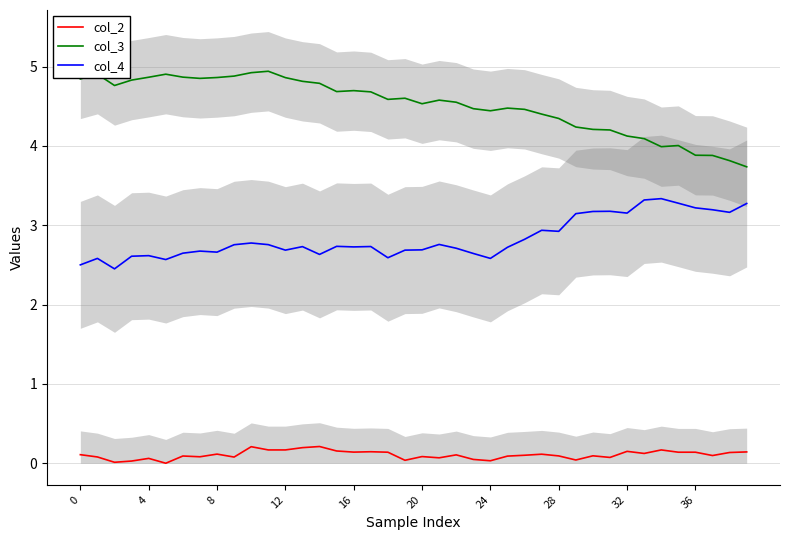

True or false: col_4 and col_2 intersect in this chart.

False